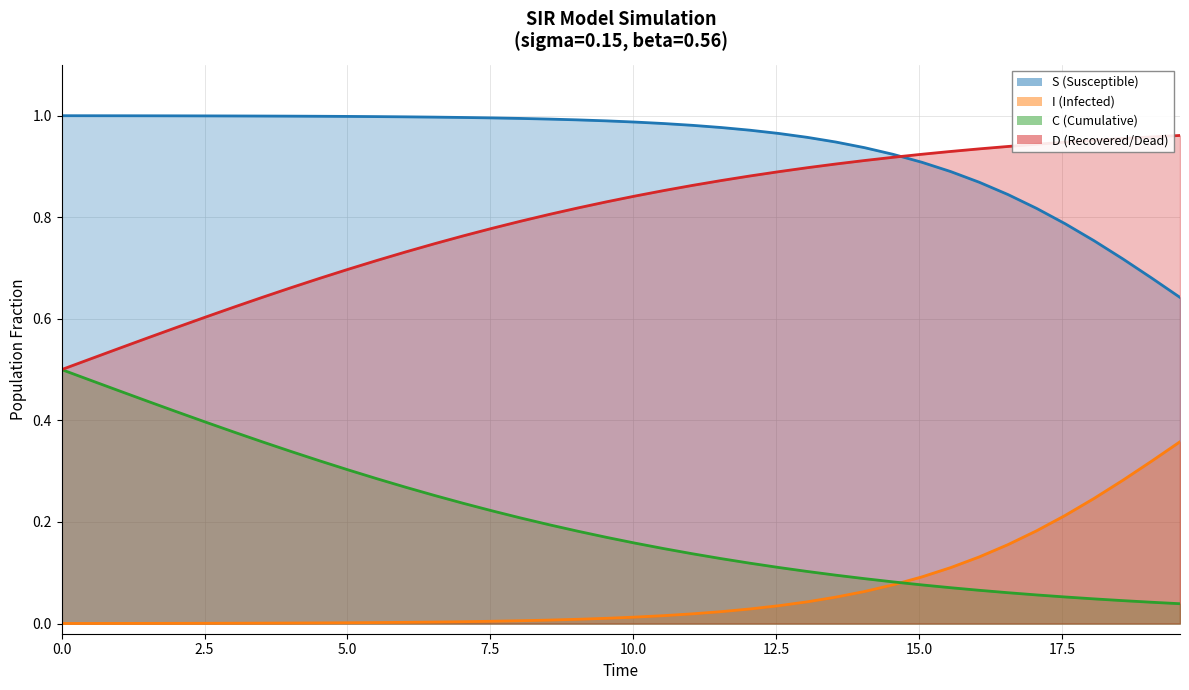

Which series has the largest total across all categories?

S (Susceptible)